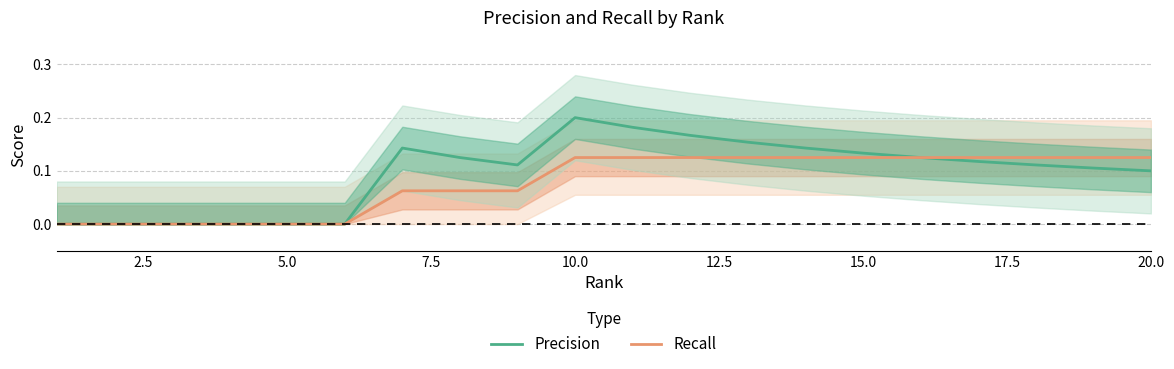

The value of Precision at 15.0 is 0.1. True or false?

False